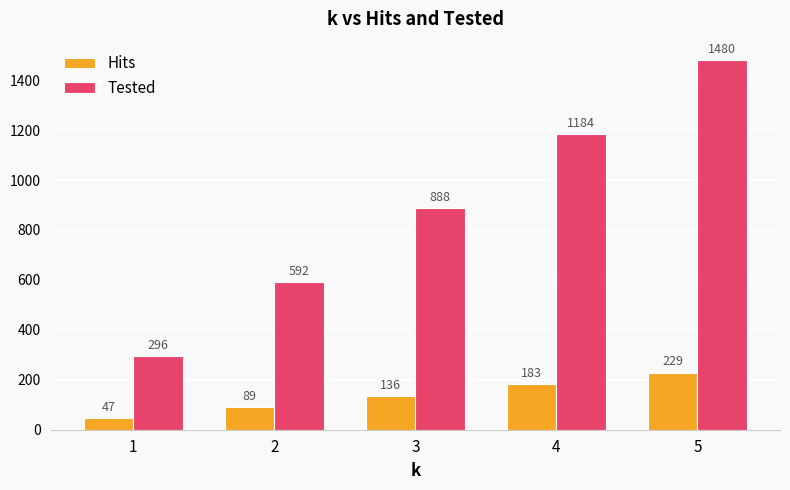

Reading right to left, transcribe all the data shown in this chart.

Hits: 5=229	4=183	3=136	2=89	1=47
Tested: 5=1480	4=1184	3=888	2=592	1=296